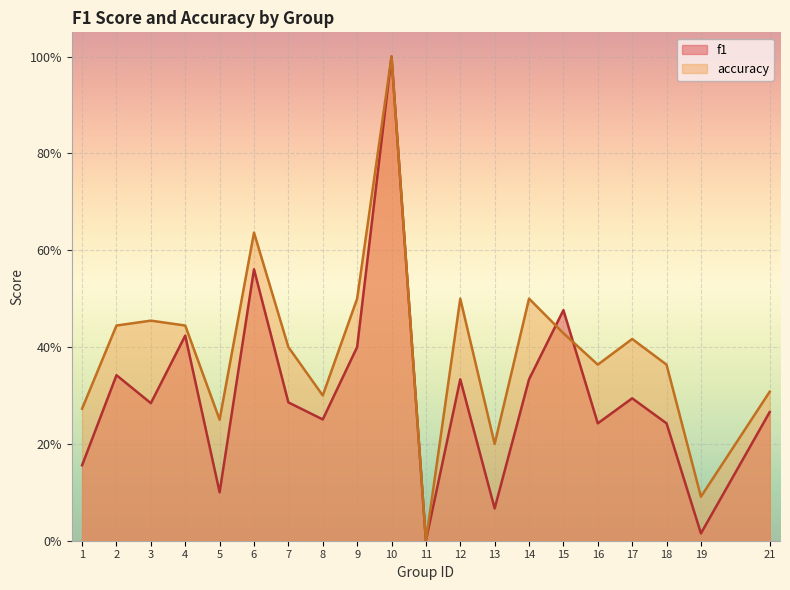

Reading left to right, transcribe all the data shown in this chart.

f1: 0.2	0.3	0.3	0.4	0.1	0.6	0.3	0.3	0.4	1.0	0.0	0.3	0.1	0.3	0.5	0.2	0.3	0.2	0.0	0.3
accuracy: 0.3	0.4	0.5	0.4	0.2	0.6	0.4	0.3	0.5	1.0	0.0	0.5	0.2	0.5	0.4	0.4	0.4	0.4	0.1	0.3